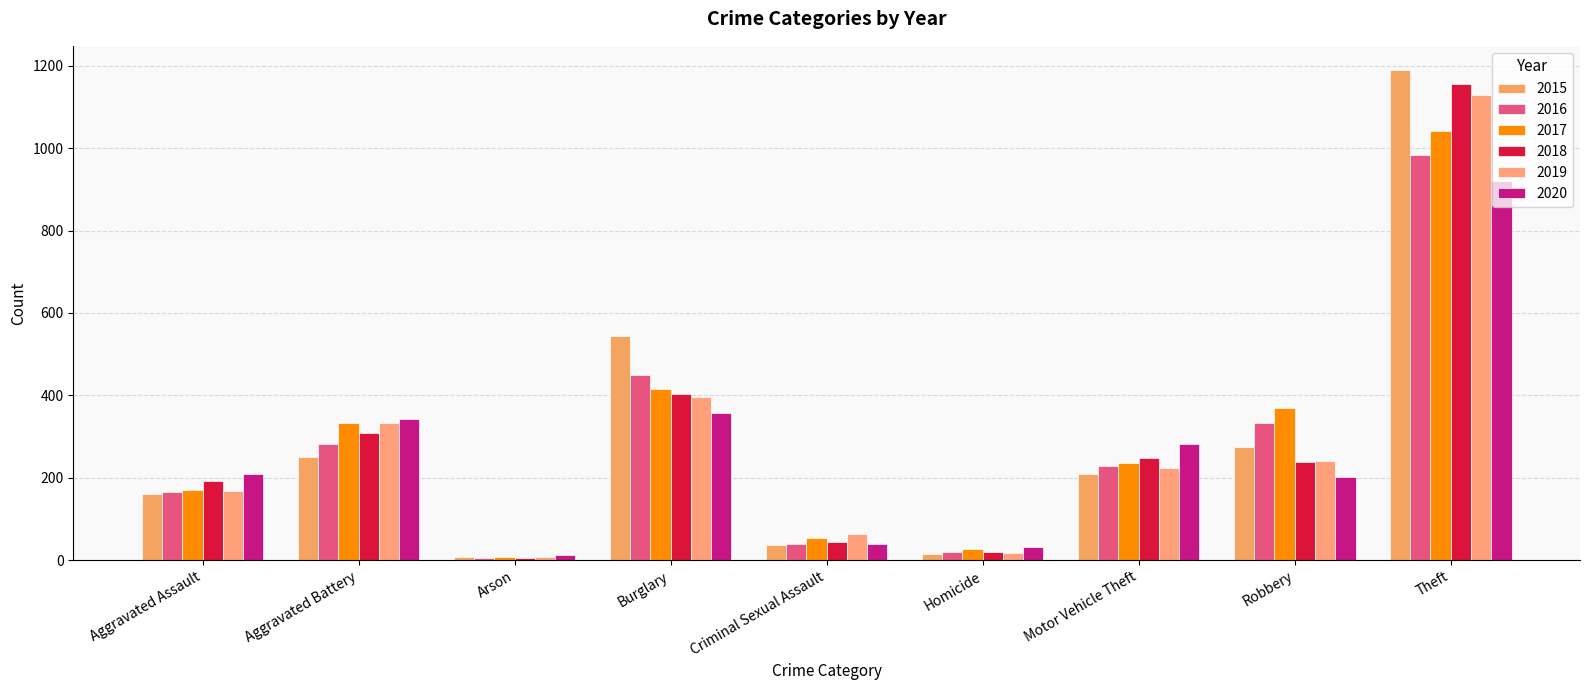

Is the value of 2016 at Arson greater than the value of 2019 at Theft?

No